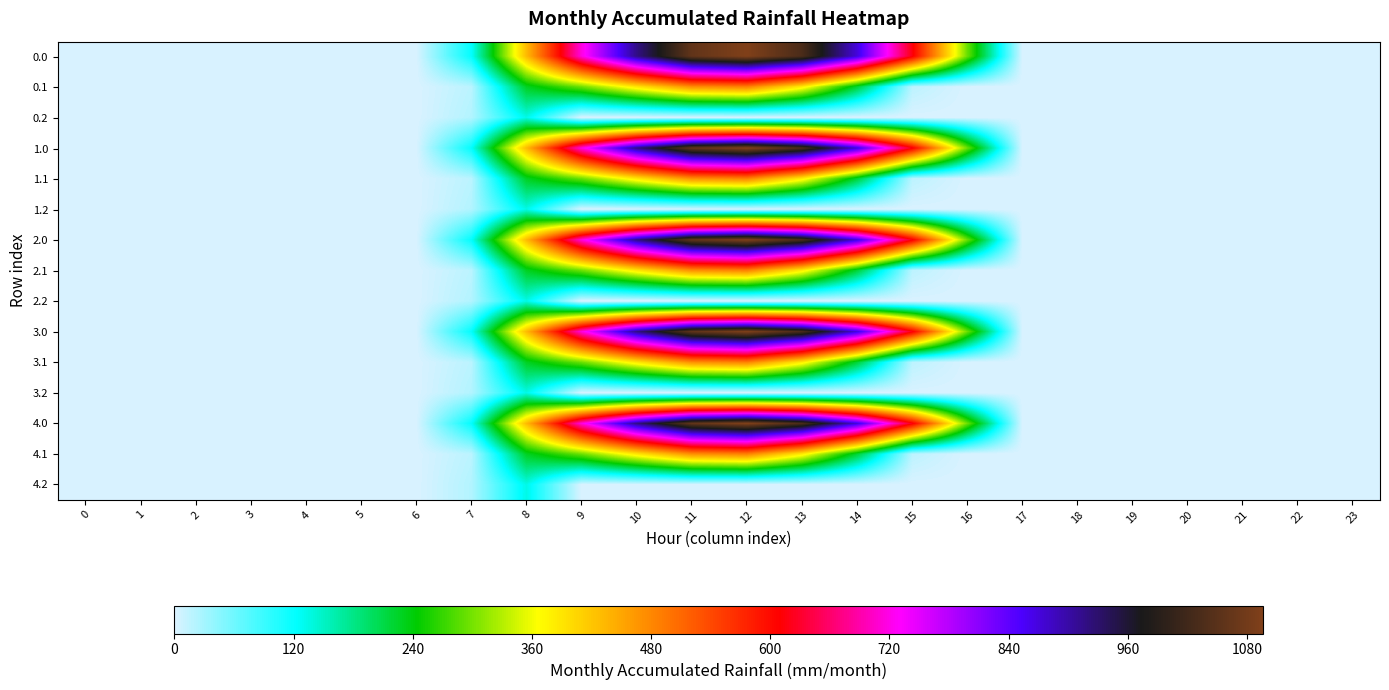

Reading left to right, what are all the values shown in this chart?

0.0: 0=0.0	1=0.0	2=0.0	3=0.0	4=0.0	5=0.0	6=0.0	7=120.6	8=430.3	9=716.9	10=916.2	11=1060.3	12=1096.7	13=1032.9	14=870.6	15=615.9	16=294.5	17=0.0	18=0.0	19=0.0	20=0.0	21=0.0	22=0.0	23=0.0
0.1: 0=0.0	1=0.0	2=0.0	3=0.0	4=0.0	5=0.0	6=0.0	7=17.7	8=227.5	9=295.9	10=388.1	11=471.7	12=485.4	13=382.7	14=219.2	15=17.3	16=0.0	17=0.0	18=0.0	19=0.0	20=0.0	21=0.0	22=0.0	23=0.0
0.2: 0=0.0	1=0.0	2=0.0	3=0.0	4=0.0	5=0.0	6=0.0	7=22.3	8=134.2	9=0.0	10=0.0	11=0.0	12=0.0	13=0.0	14=0.0	15=0.0	16=0.0	17=0.0	18=0.0	19=0.0	20=0.0	21=0.0	22=0.0	23=0.0
1.0: 0=0.0	1=0.0	2=0.0	3=0.0	4=0.0	5=0.0	6=0.0	7=120.6	8=430.3	9=716.9	10=916.2	11=1060.3	12=1096.7	13=1032.9	14=870.6	15=615.9	16=294.5	17=0.0	18=0.0	19=0.0	20=0.0	21=0.0	22=0.0	23=0.0
1.1: 0=0.0	1=0.0	2=0.0	3=0.0	4=0.0	5=0.0	6=0.0	7=17.7	8=227.5	9=295.9	10=388.1	11=471.7	12=485.4	13=382.7	14=219.2	15=17.3	16=0.0	17=0.0	18=0.0	19=0.0	20=0.0	21=0.0	22=0.0	23=0.0
1.2: 0=0.0	1=0.0	2=0.0	3=0.0	4=0.0	5=0.0	6=0.0	7=22.3	8=134.2	9=0.0	10=0.0	11=0.0	12=0.0	13=0.0	14=0.0	15=0.0	16=0.0	17=0.0	18=0.0	19=0.0	20=0.0	21=0.0	22=0.0	23=0.0
2.0: 0=0.0	1=0.0	2=0.0	3=0.0	4=0.0	5=0.0	6=0.0	7=120.6	8=430.3	9=716.9	10=916.2	11=1060.3	12=1096.7	13=1032.9	14=870.6	15=615.9	16=294.5	17=0.0	18=0.0	19=0.0	20=0.0	21=0.0	22=0.0	23=0.0
2.1: 0=0.0	1=0.0	2=0.0	3=0.0	4=0.0	5=0.0	6=0.0	7=17.7	8=227.5	9=295.9	10=388.1	11=471.7	12=485.4	13=382.7	14=219.2	15=17.3	16=0.0	17=0.0	18=0.0	19=0.0	20=0.0	21=0.0	22=0.0	23=0.0
2.2: 0=0.0	1=0.0	2=0.0	3=0.0	4=0.0	5=0.0	6=0.0	7=22.3	8=134.2	9=0.0	10=0.0	11=0.0	12=0.0	13=0.0	14=0.0	15=0.0	16=0.0	17=0.0	18=0.0	19=0.0	20=0.0	21=0.0	22=0.0	23=0.0
3.0: 0=0.0	1=0.0	2=0.0	3=0.0	4=0.0	5=0.0	6=0.0	7=120.6	8=430.3	9=716.9	10=916.2	11=1060.3	12=1096.7	13=1032.9	14=870.6	15=615.9	16=294.5	17=0.0	18=0.0	19=0.0	20=0.0	21=0.0	22=0.0	23=0.0
3.1: 0=0.0	1=0.0	2=0.0	3=0.0	4=0.0	5=0.0	6=0.0	7=17.7	8=227.5	9=295.9	10=388.1	11=471.7	12=485.4	13=382.7	14=219.2	15=17.3	16=0.0	17=0.0	18=0.0	19=0.0	20=0.0	21=0.0	22=0.0	23=0.0
3.2: 0=0.0	1=0.0	2=0.0	3=0.0	4=0.0	5=0.0	6=0.0	7=22.3	8=134.2	9=0.0	10=0.0	11=0.0	12=0.0	13=0.0	14=0.0	15=0.0	16=0.0	17=0.0	18=0.0	19=0.0	20=0.0	21=0.0	22=0.0	23=0.0
4.0: 0=0.0	1=0.0	2=0.0	3=0.0	4=0.0	5=0.0	6=0.0	7=120.6	8=430.3	9=716.9	10=916.2	11=1060.3	12=1096.7	13=1032.9	14=870.6	15=615.9	16=294.5	17=0.0	18=0.0	19=0.0	20=0.0	21=0.0	22=0.0	23=0.0
4.1: 0=0.0	1=0.0	2=0.0	3=0.0	4=0.0	5=0.0	6=0.0	7=17.7	8=227.5	9=295.9	10=388.1	11=471.7	12=485.4	13=382.7	14=219.2	15=17.3	16=0.0	17=0.0	18=0.0	19=0.0	20=0.0	21=0.0	22=0.0	23=0.0
4.2: 0=0.0	1=0.0	2=0.0	3=0.0	4=0.0	5=0.0	6=0.0	7=22.3	8=134.2	9=0.0	10=0.0	11=0.0	12=0.0	13=0.0	14=0.0	15=0.0	16=0.0	17=0.0	18=0.0	19=0.0	20=0.0	21=0.0	22=0.0	23=0.0